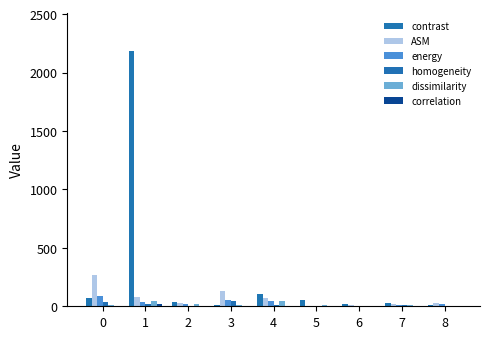

Which has a higher value, 7 or 3?

7